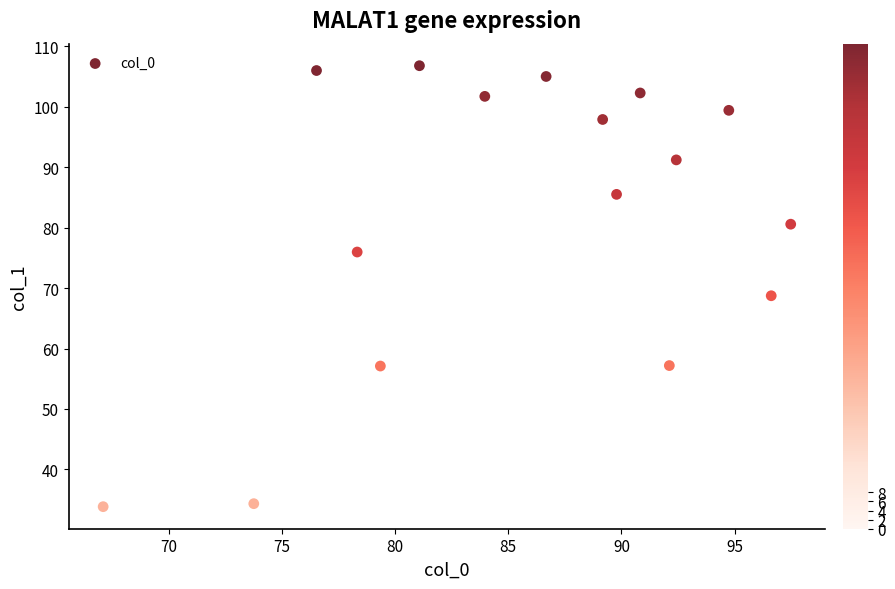

What is the range of X values (max minus min)?

30.4